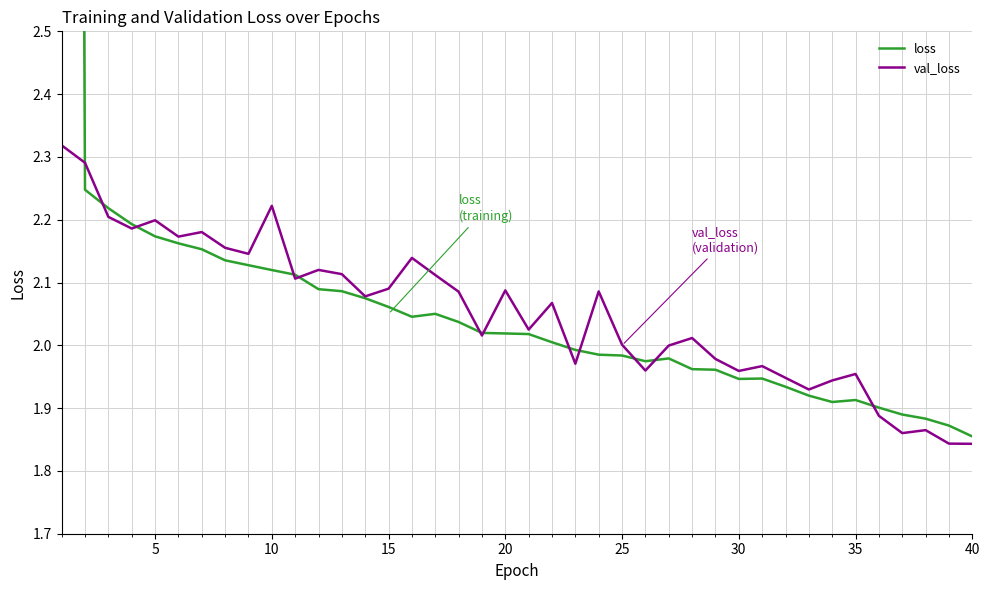

Reading right to left, transcribe all the data shown in this chart.

loss: 1.9	1.9	1.9	1.9	1.9	1.9	1.9	1.9	1.9	1.9	1.9	2.0	2.0	2.0	2.0	2.0	2.0	2.0	2.0	2.0	2.0	2.0	2.0	2.1	2.0	2.1	2.1	2.1	2.1	2.1	2.1	2.1	2.1	2.2	2.2	2.2	2.2	2.2	2.2	10.2
val_loss: 1.8	1.8	1.9	1.9	1.9	2.0	1.9	1.9	1.9	2.0	2.0	2.0	2.0	2.0	2.0	2.0	2.1	2.0	2.1	2.0	2.1	2.0	2.1	2.1	2.1	2.1	2.1	2.1	2.1	2.1	2.2	2.1	2.2	2.2	2.2	2.2	2.2	2.2	2.3	2.3